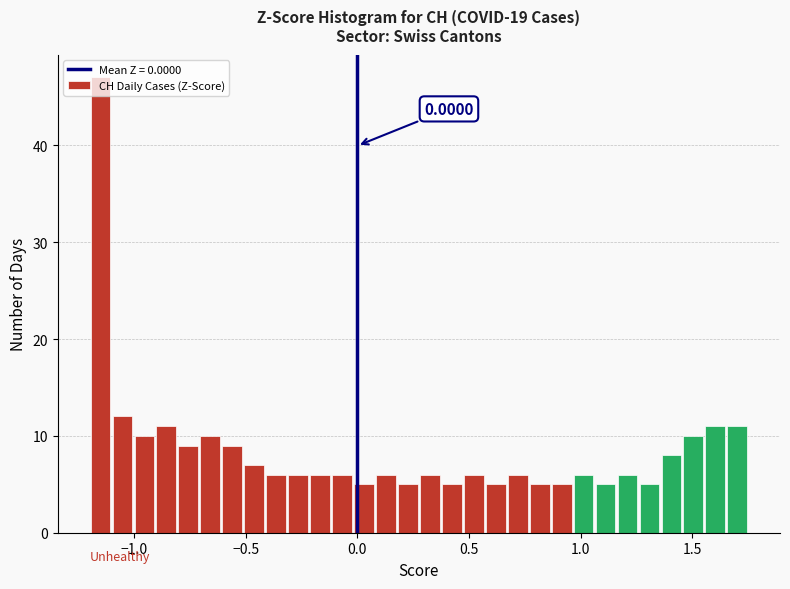

Read against the x-axis, roughly where is the centre of the tallest bar?

-1.15